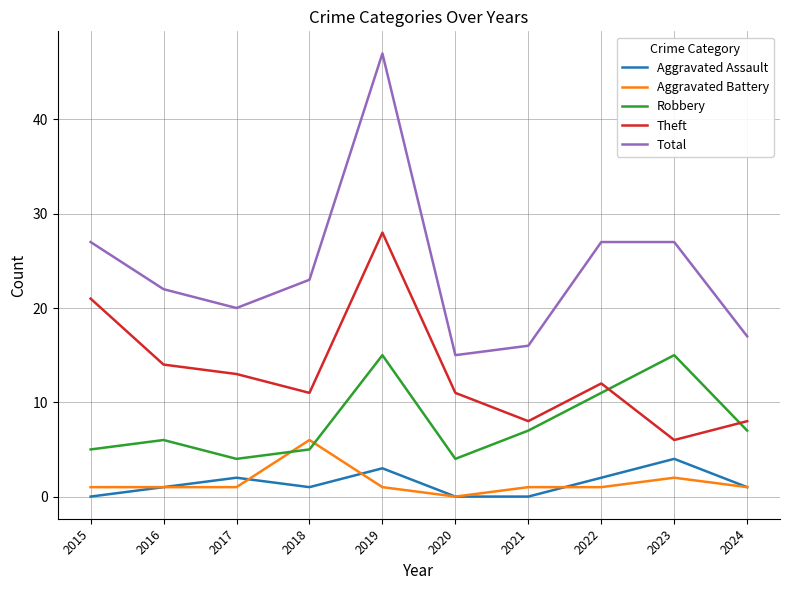

Rank the series at 2015 from highest to lowest value.

Total, Theft, Robbery, Aggravated Battery, Aggravated Assault